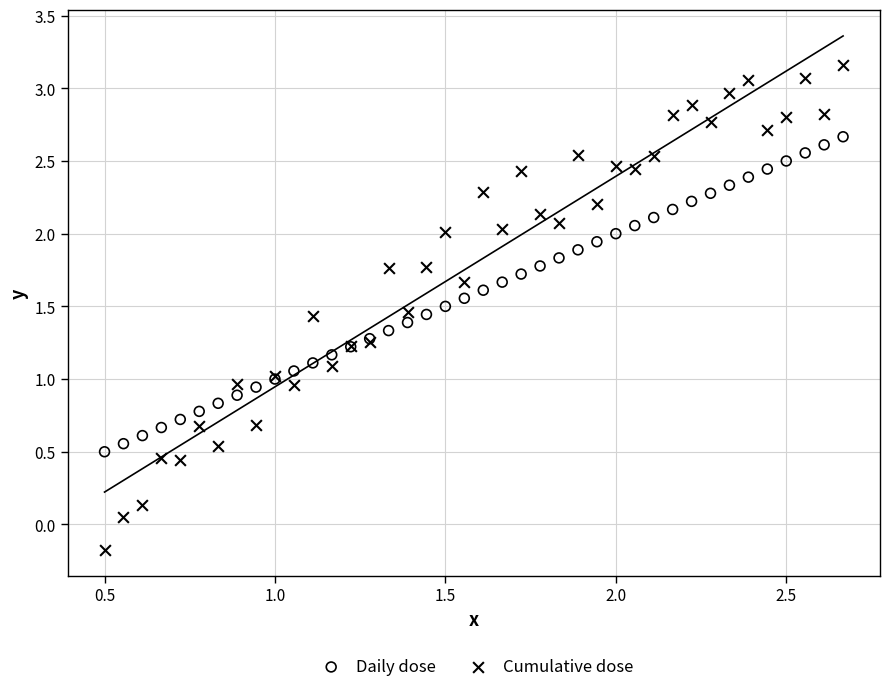

What are all the series names shown in the legend?

Daily dose, Cumulative dose